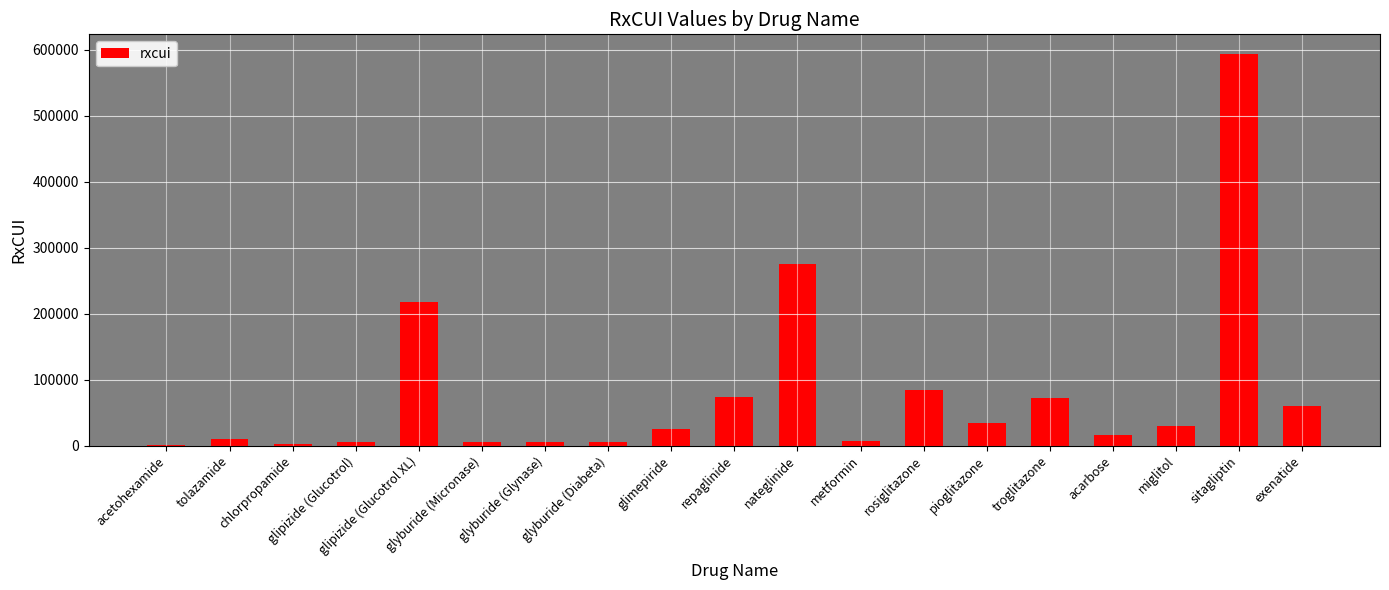

What is the change in value from chlorpropamide to sitagliptin?

+591007